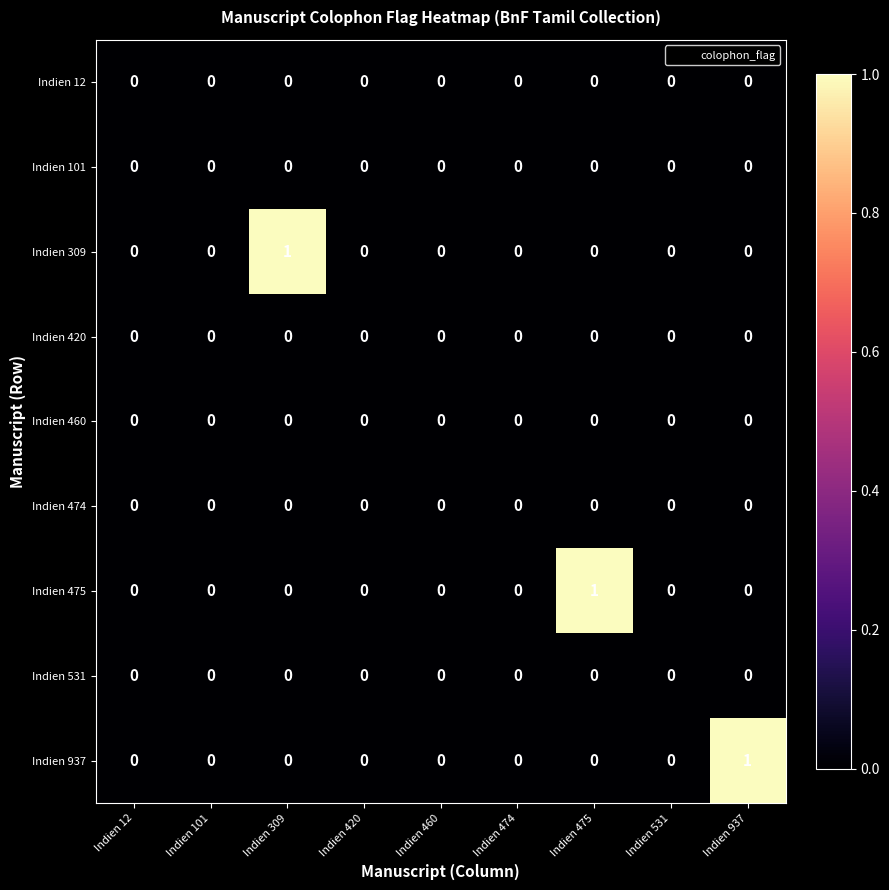

Is it true that Indien 420 equals 0 at Indien 475?

True